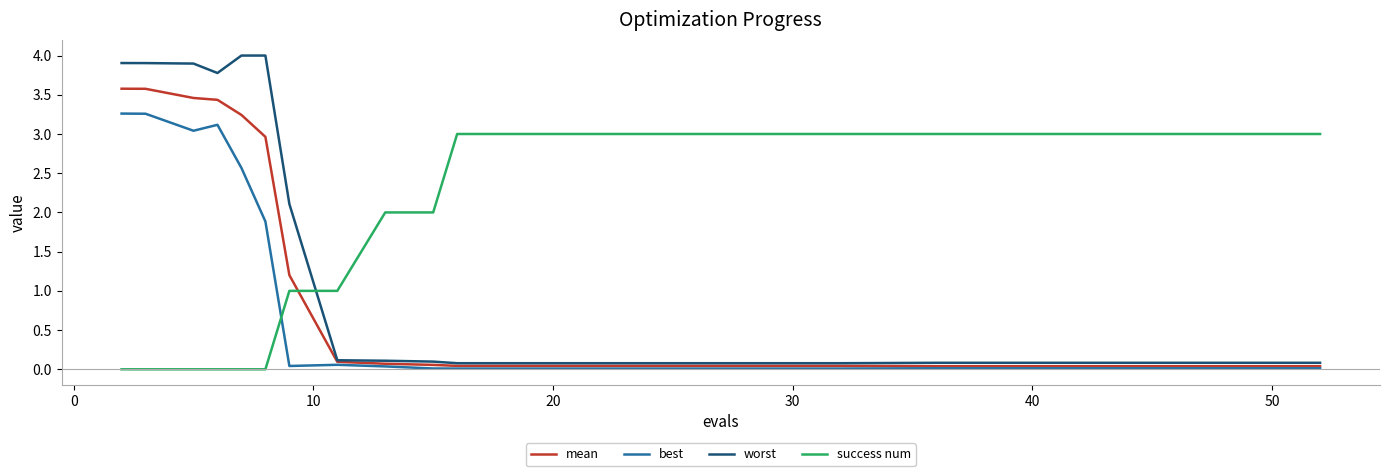

Which series has the widest spread of values?

worst